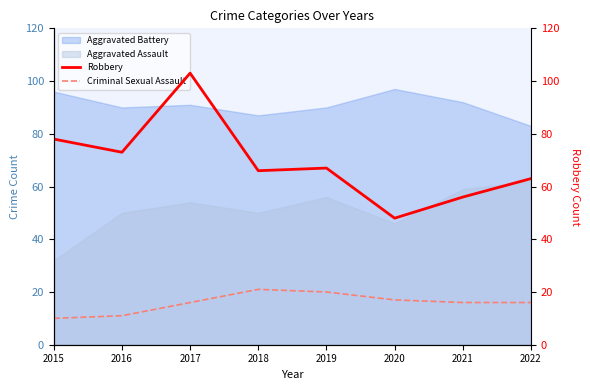

What is the sum of all Robbery values?

554